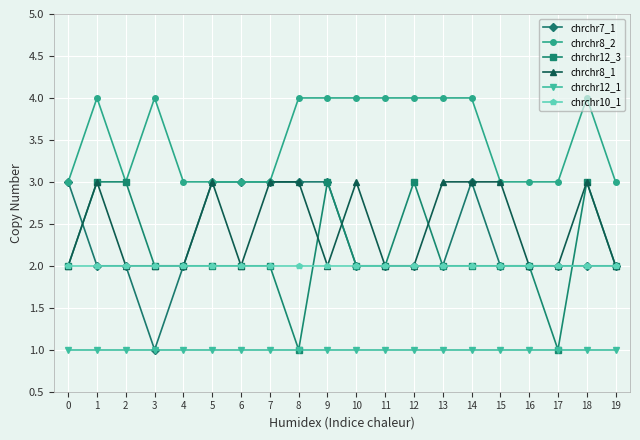

Reading left to right, what are all the values shown in this chart?

chrchr7_1: 3	2	2	1	2	3	3	3	3	3	2	2	2	2	3	2	2	2	2	2
chrchr8_2: 3	4	3	4	3	3	3	3	4	4	4	4	4	4	4	3	3	3	4	3
chrchr12_3: 2	3	3	2	2	2	2	2	1	3	2	2	3	2	2	2	2	1	3	2
chrchr8_1: 2	3	2	2	2	3	2	3	3	2	3	2	2	3	3	3	2	2	3	2
chrchr12_1: 1	1	1	1	1	1	1	1	1	1	1	1	1	1	1	1	1	1	1	1
chrchr10_1: 2	2	2	2	2	2	2	2	2	2	2	2	2	2	2	2	2	2	2	2